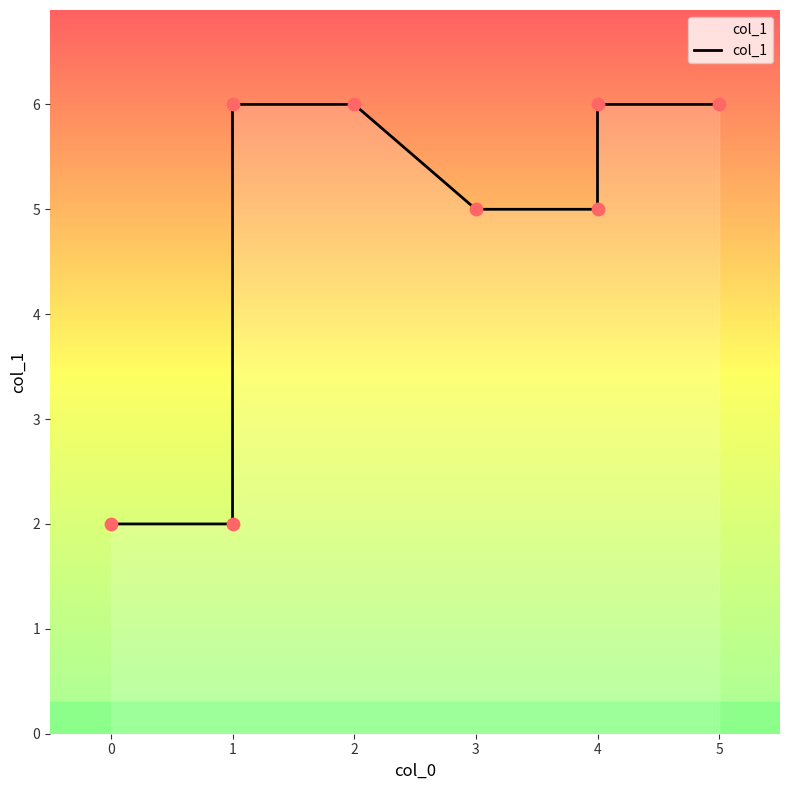

Between 4 and 2, which is larger?

2